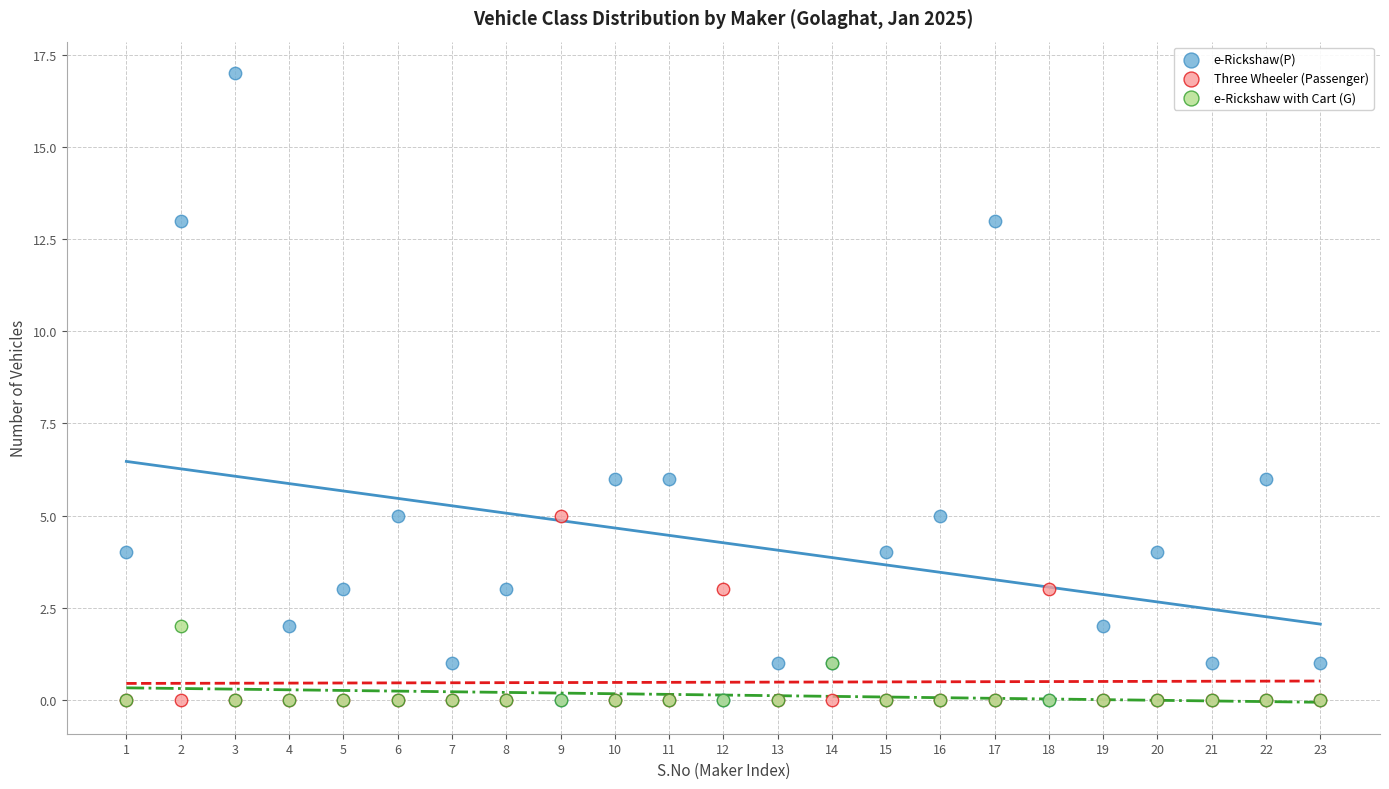

What are all the series names shown in the legend?

e-Rickshaw(P), Three Wheeler (Passenger), e-Rickshaw with Cart (G)